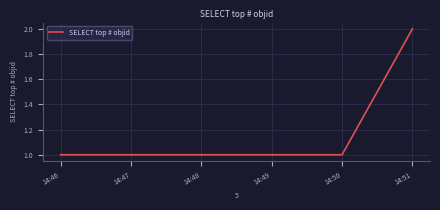

What is the ratio of the value at 14:51 to the value at 14:46?

2.0